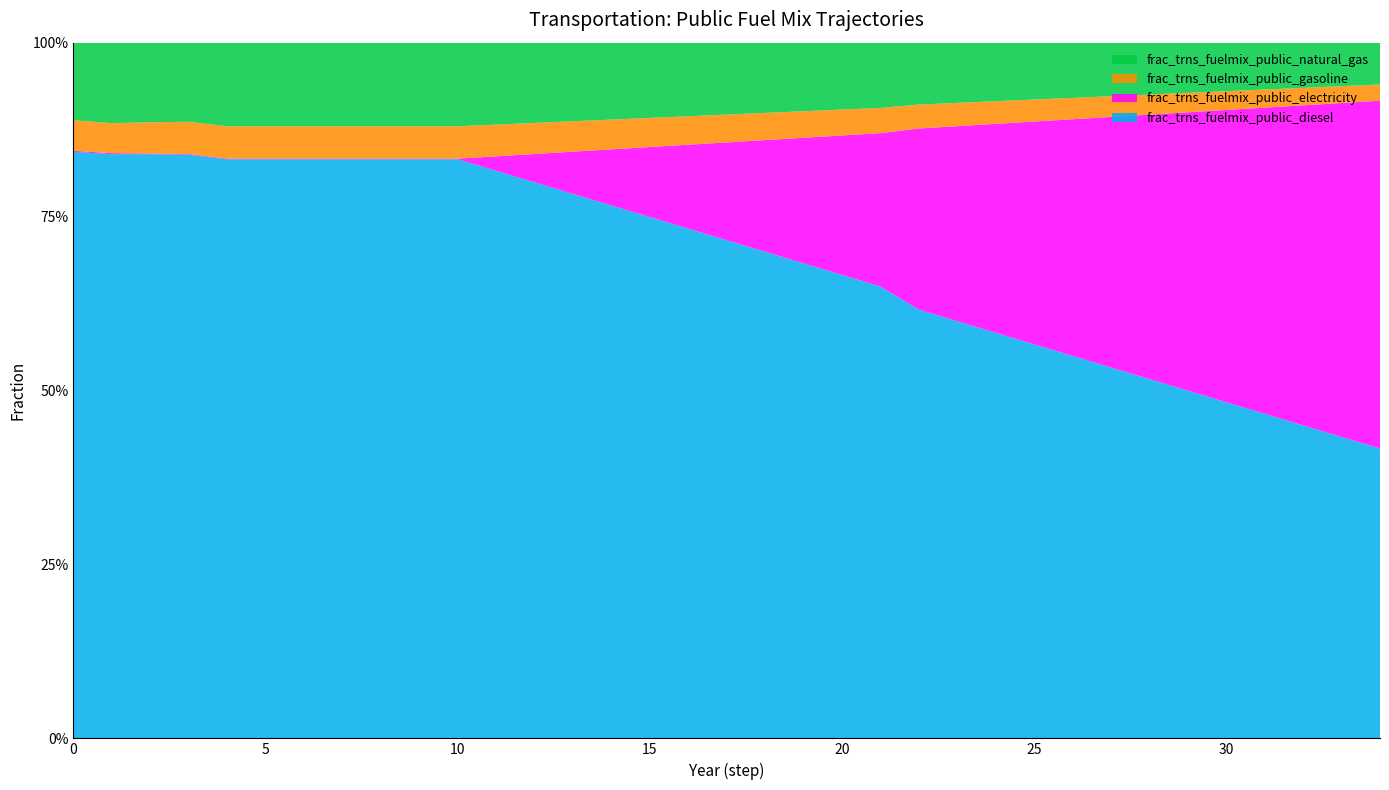

Reading left to right, transcribe all the data shown in this chart.

frac_trns_fuelmix_public_diesel: 0.8	0.8	0.8	0.8	0.8	0.8	0.8	0.8	0.8	0.8	0.8	0.8	0.8	0.8	0.8	0.7	0.7	0.7	0.7	0.7	0.7	0.6	0.6	0.6	0.6	0.6	0.5	0.5	0.5	0.5	0.5	0.5	0.4	0.4	0.4
frac_trns_fuelmix_public_electricity: 0.0	0.0	0.0	0.0	0.0	0.0	0.0	0.0	0.0	0.0	0.0	0.0	0.0	0.1	0.1	0.1	0.1	0.1	0.2	0.2	0.2	0.2	0.3	0.3	0.3	0.3	0.3	0.4	0.4	0.4	0.4	0.4	0.5	0.5	0.5
frac_trns_fuelmix_public_gasoline: 0.0	0.0	0.0	0.0	0.0	0.0	0.0	0.0	0.0	0.0	0.0	0.0	0.0	0.0	0.0	0.0	0.0	0.0	0.0	0.0	0.0	0.0	0.0	0.0	0.0	0.0	0.0	0.0	0.0	0.0	0.0	0.0	0.0	0.0	0.0
frac_trns_fuelmix_public_natural_gas: 0.1	0.1	0.1	0.1	0.1	0.1	0.1	0.1	0.1	0.1	0.1	0.1	0.1	0.1	0.1	0.1	0.1	0.1	0.1	0.1	0.1	0.1	0.1	0.1	0.1	0.1	0.1	0.1	0.1	0.1	0.1	0.1	0.1	0.1	0.1